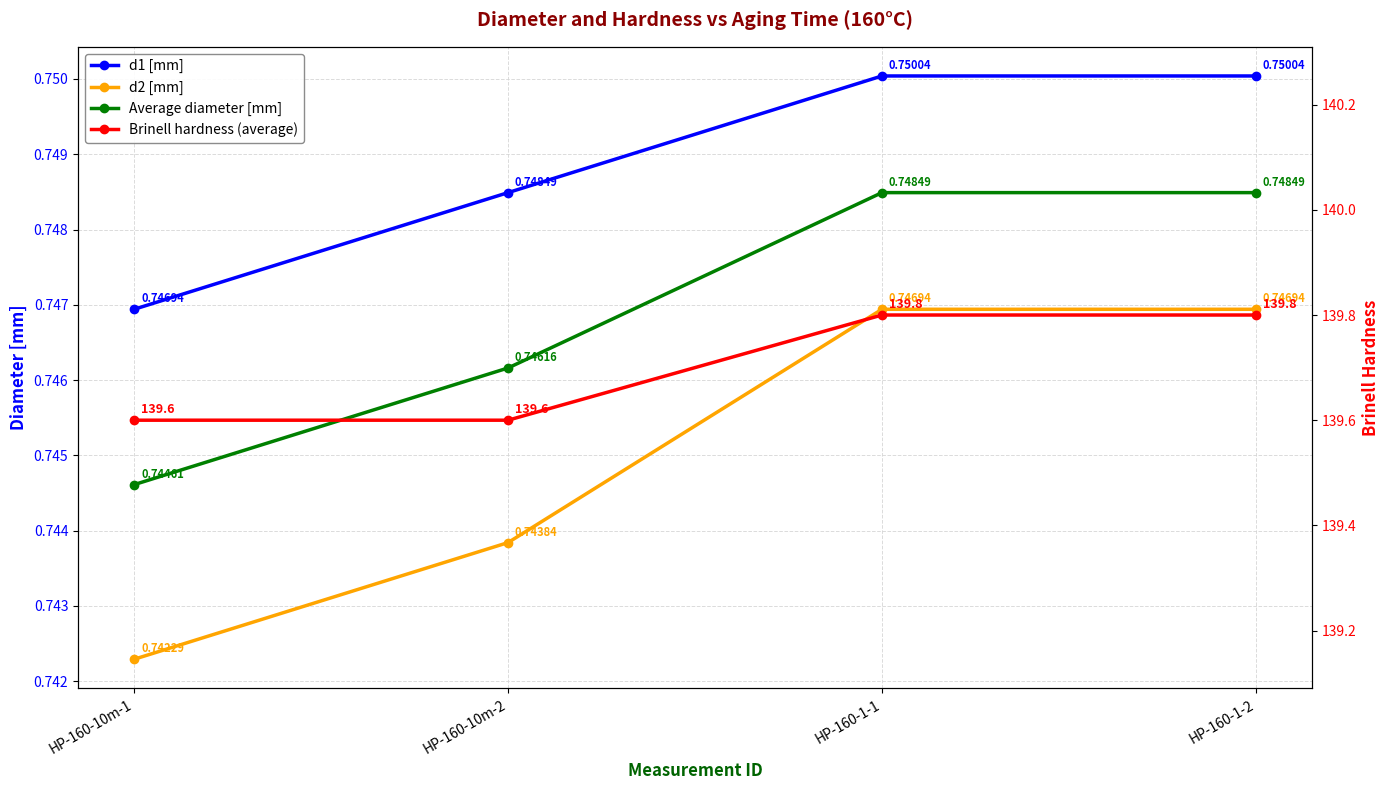

True or false: Average diameter [mm] has a value of 0.5 at HP-160-1-2.

False